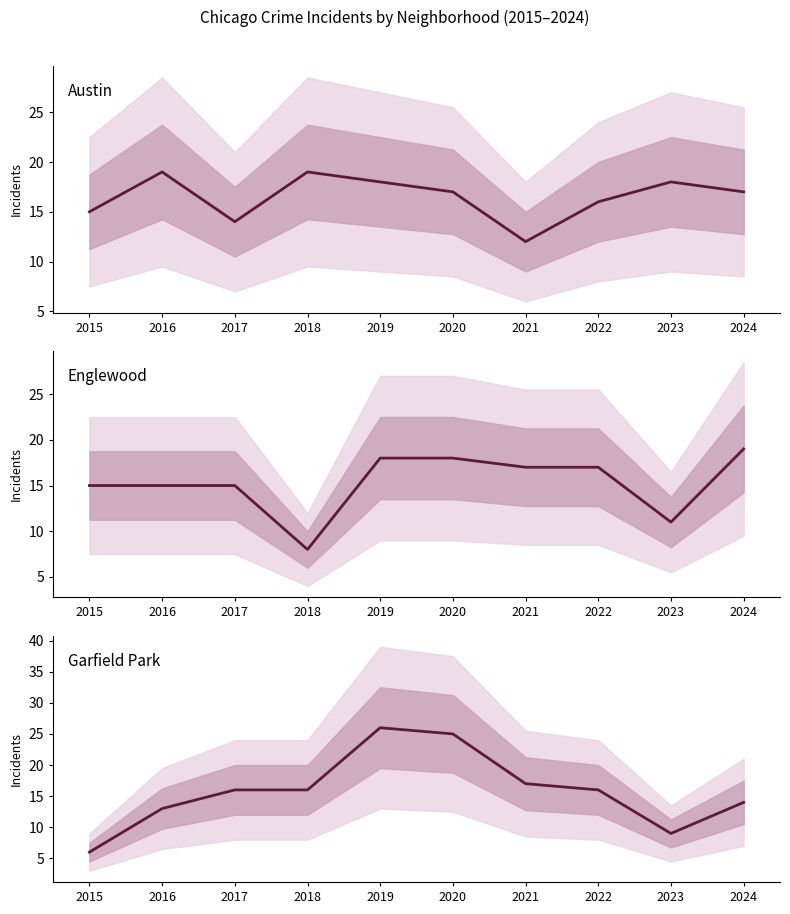

Rank the series by their average value, from highest to lowest.

Austin, Garfield Park, Englewood